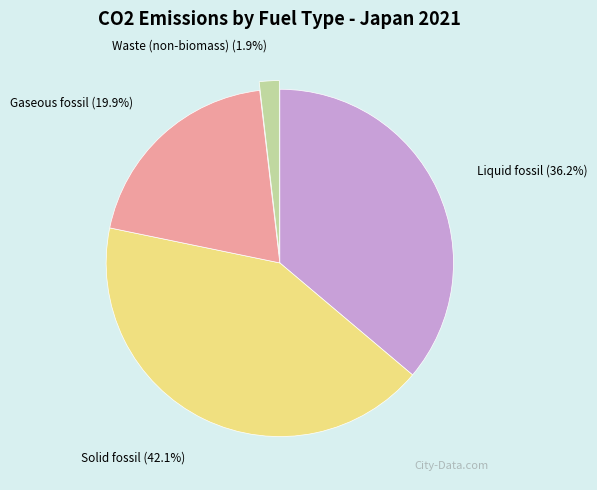

Is there any slice that represents more than half of the pie?

No